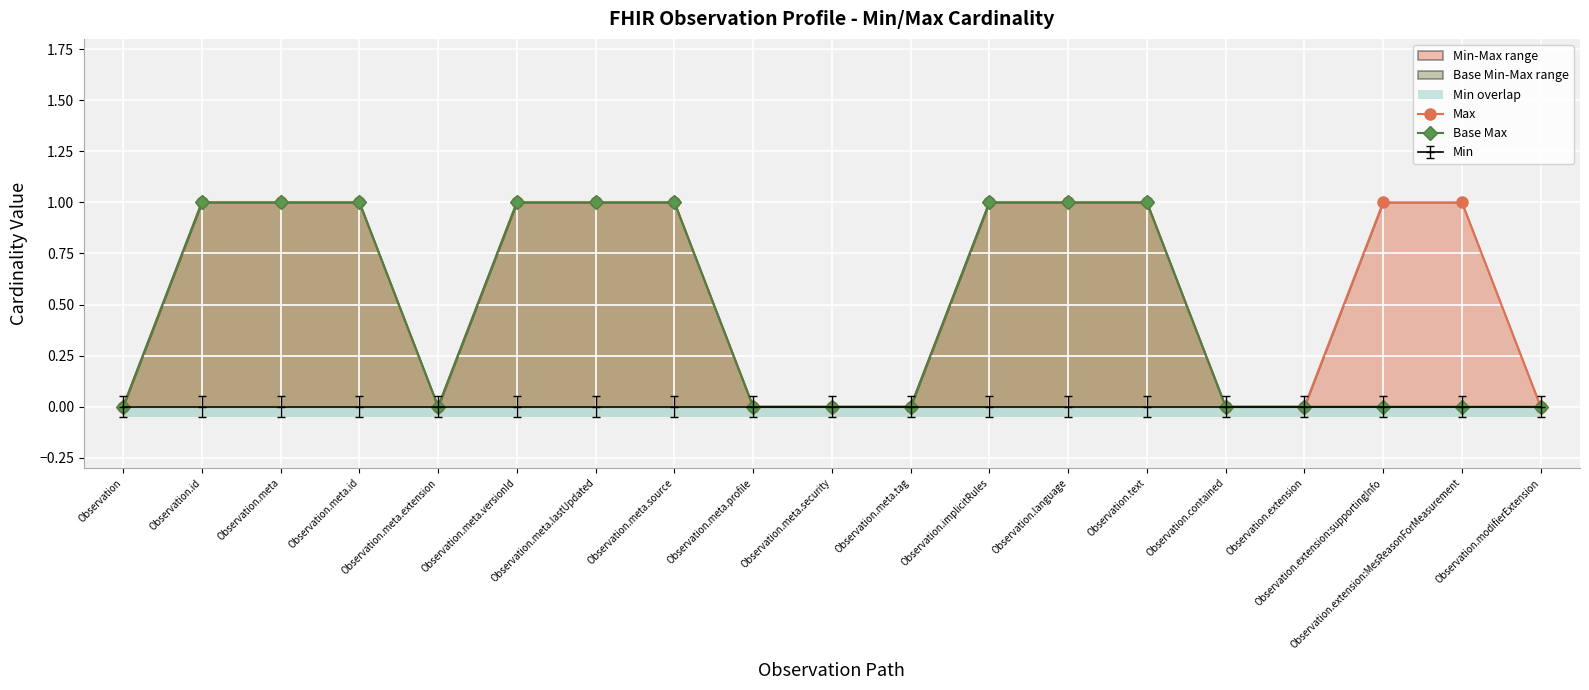

Reading left to right, list all the values displayed in this chart.

Max: 0	1	1	1	0	1	1	1	0	0	0	1	1	1	0	0	1	1	0
Base Max: 0	1	1	1	0	1	1	1	0	0	0	1	1	1	0	0	0	0	0